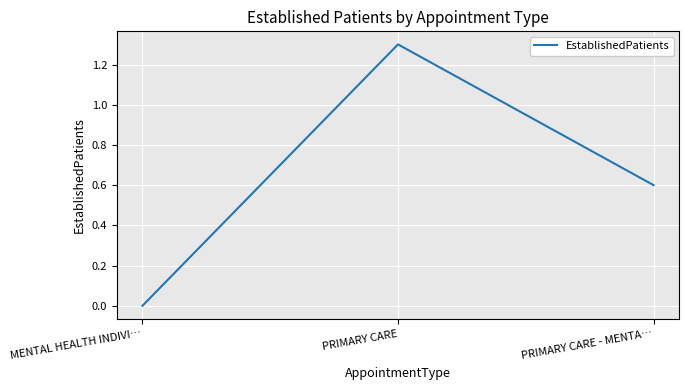

The chart shows a value of 1.3 at PRIMARY CARE. True or false?

True